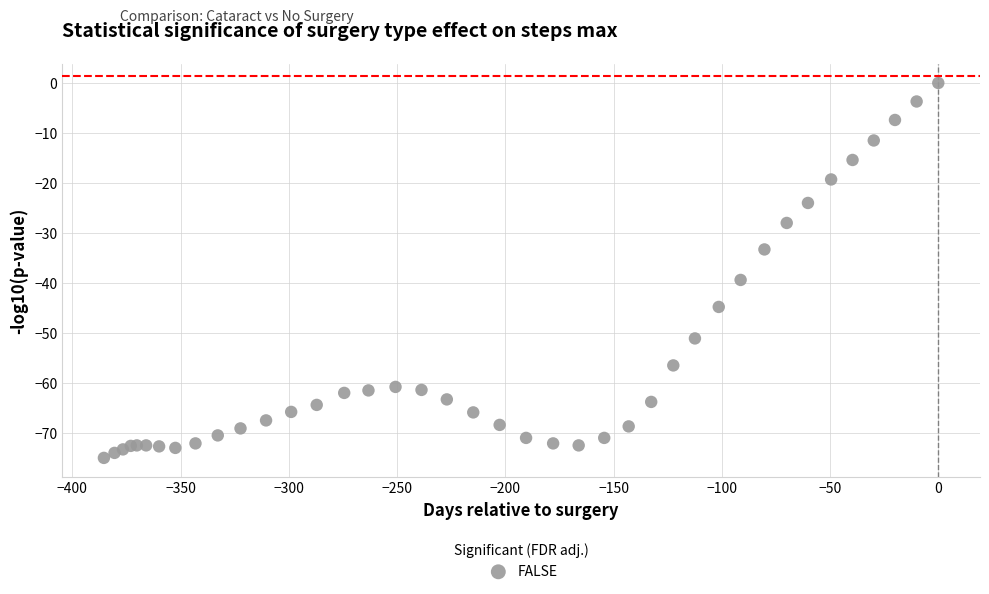

What Y value in the scatter plot is closest to -37?

-39.4